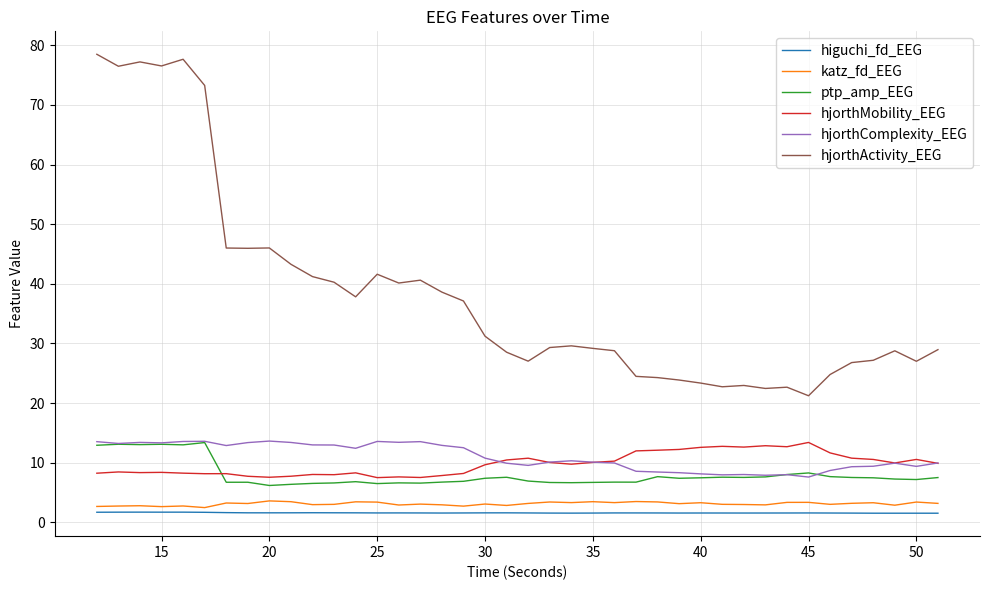

Count the number of data series in this chart.

6